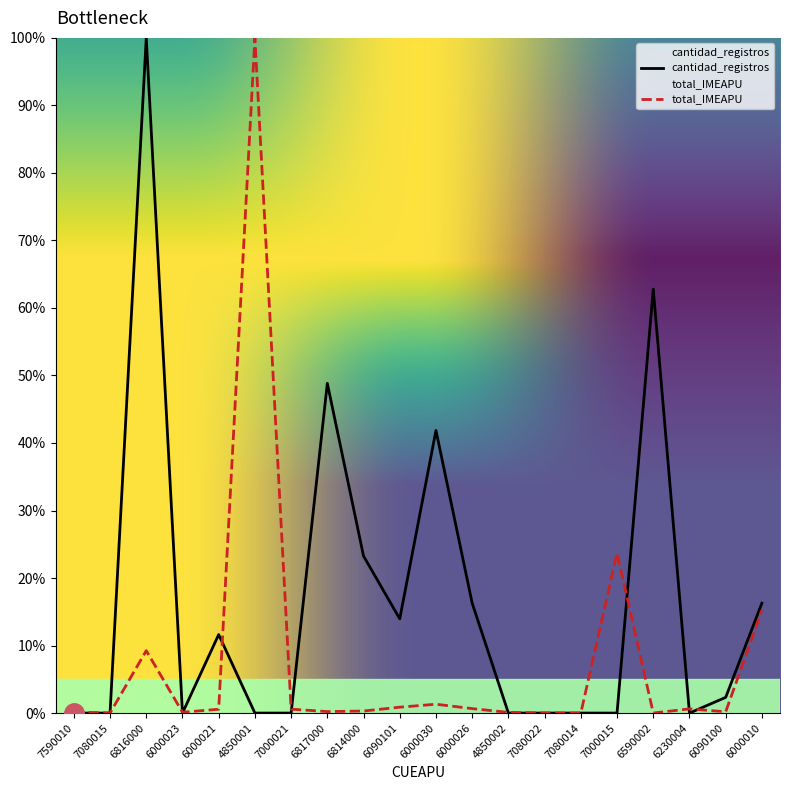

The cantidad_registros series shows -39.1 at 7080015. True or false?

False